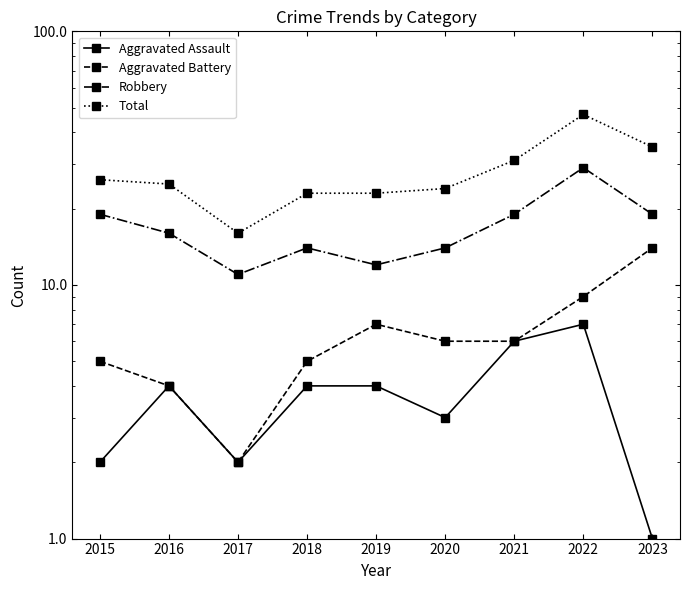

At how many categories does at least one series exceed 8?

9